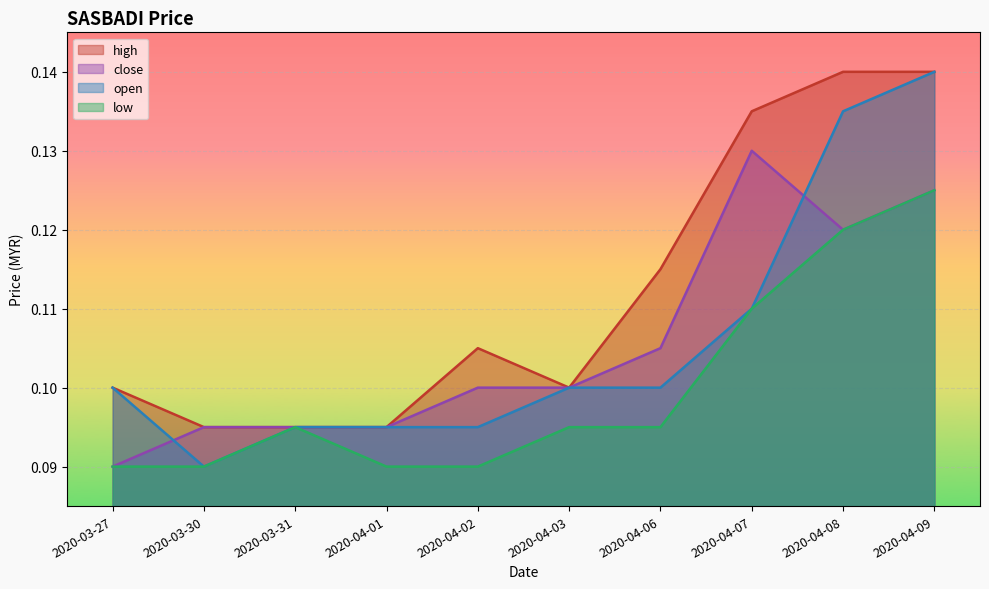

What position from the left is 2020-04-01?

4